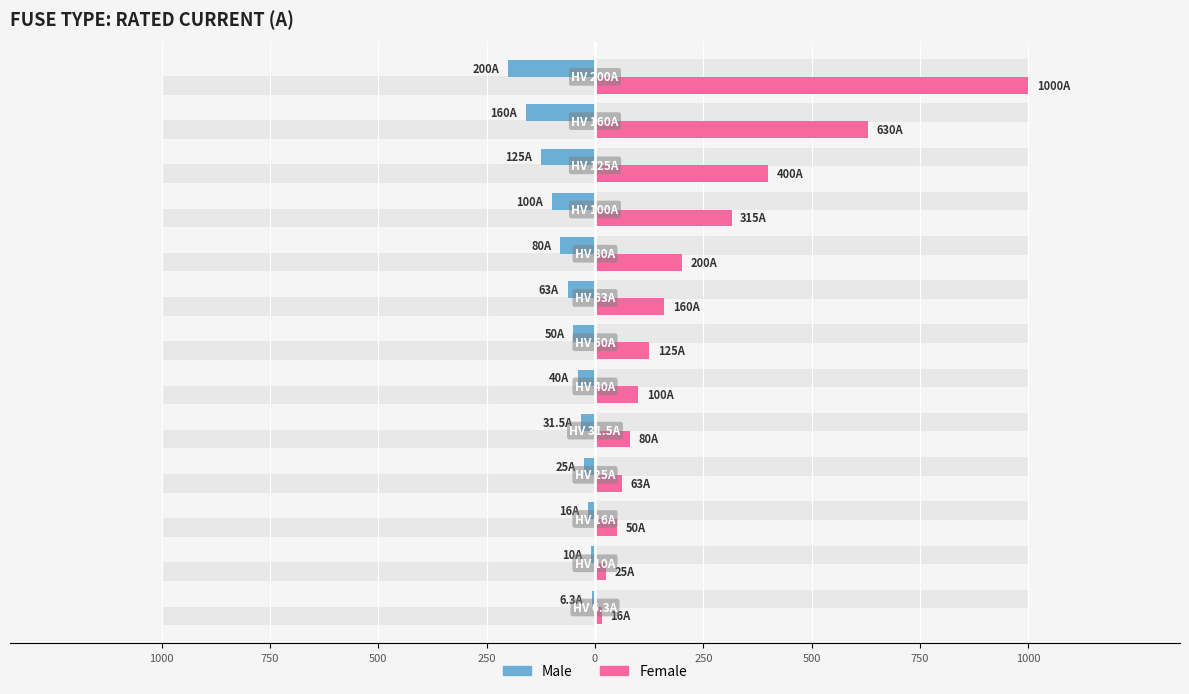

What is the sum of all Female values?

3164.0